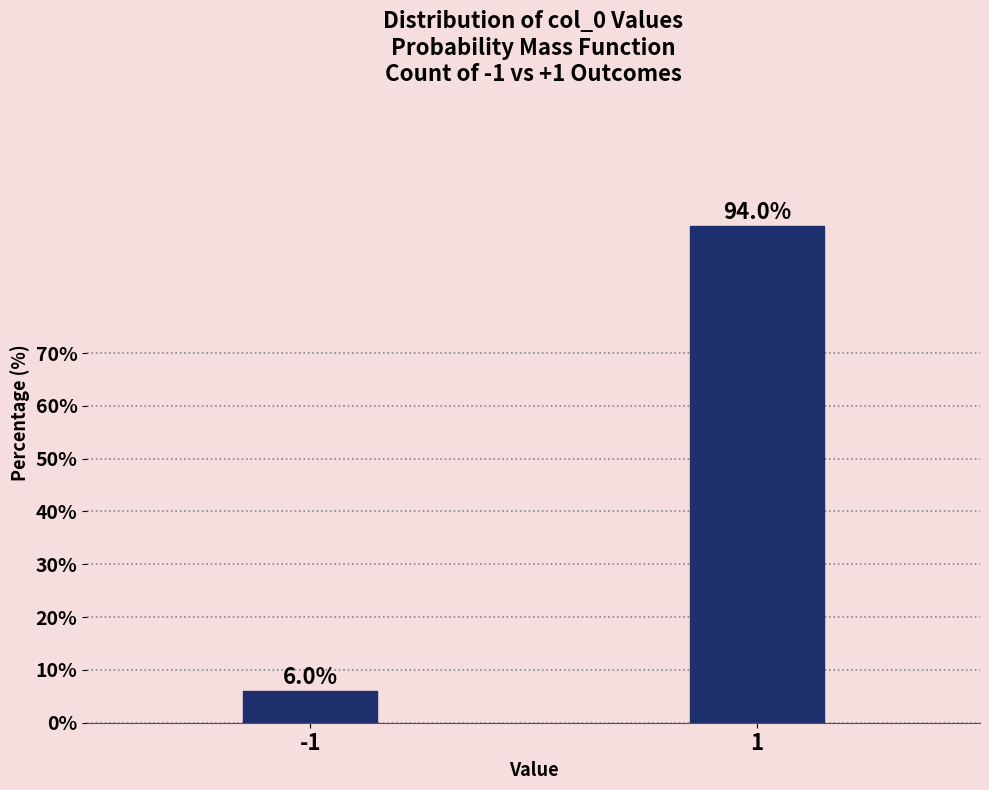

Reading left to right, list all the values displayed in this chart.

6.0	94.0